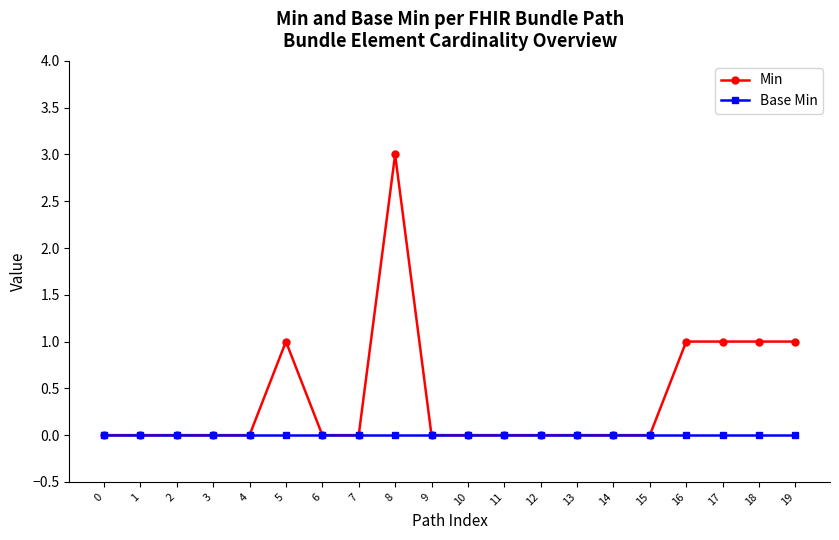

What is the difference between the maximum and second lowest values in the Min series?

3